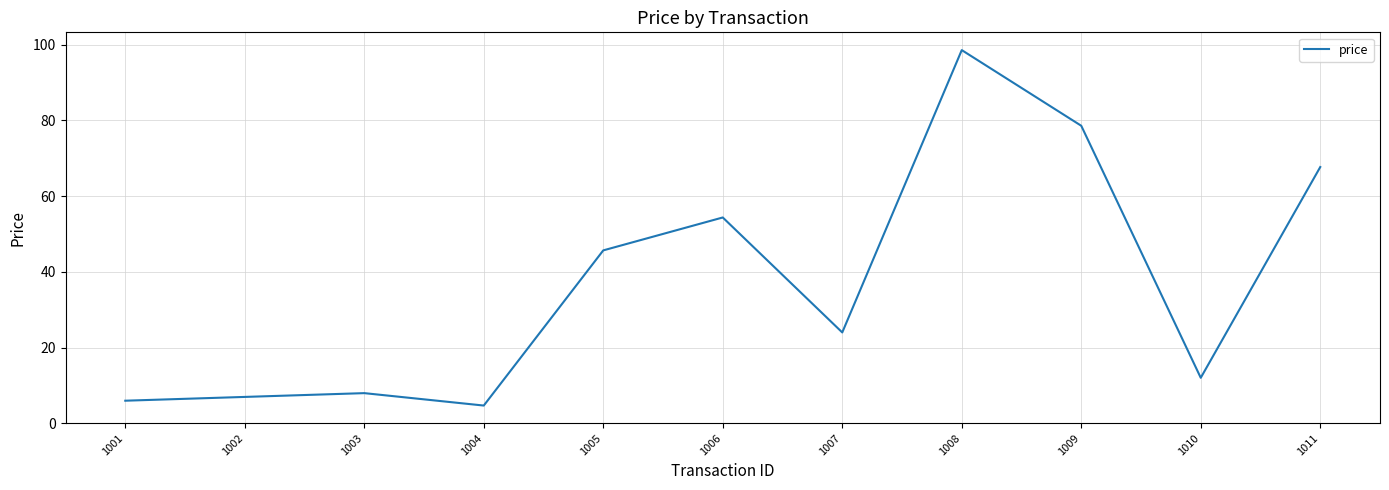

Approximately how many times larger is the value at 1002 compared to 1003?

0.9